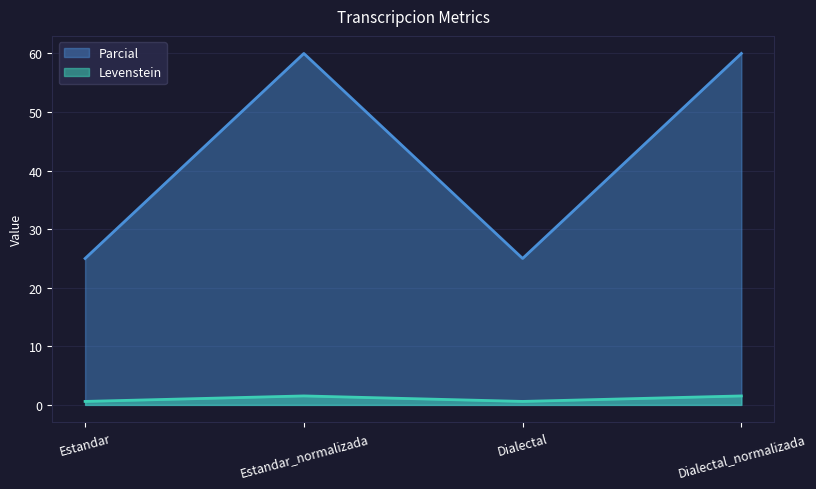

Rank the series by their maximum value, from lowest to highest.

Levenstein, Parcial